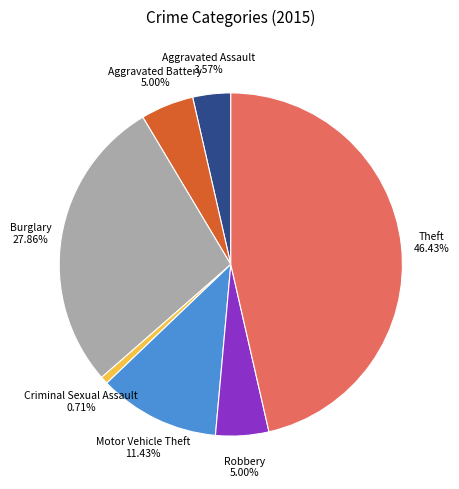

Is there a majority slice in this chart?

No